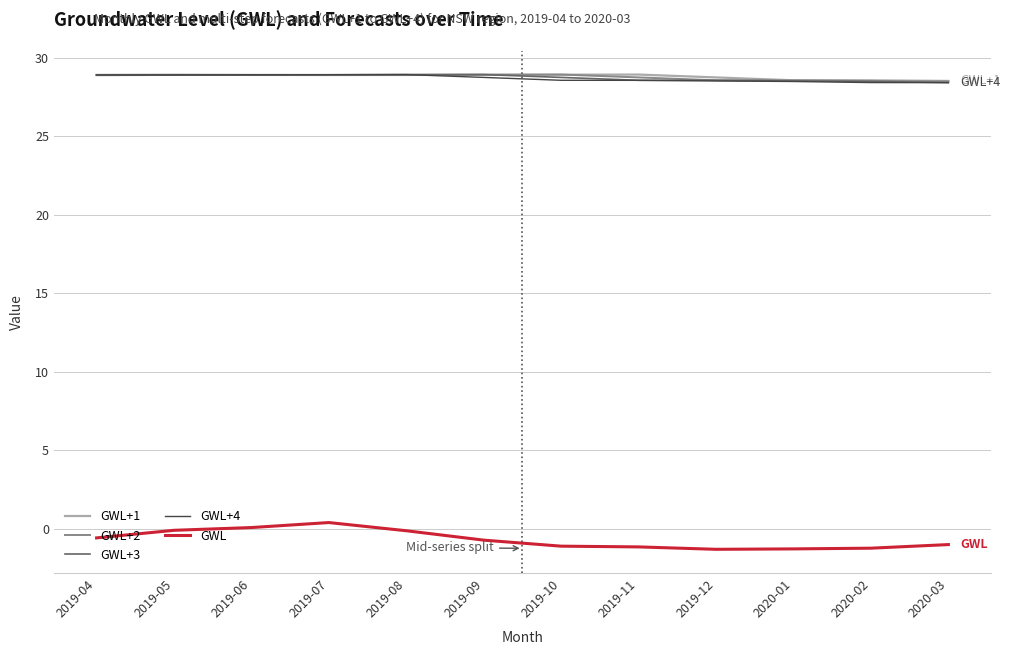

What is the highest value of the GWL+4 series?

28.9